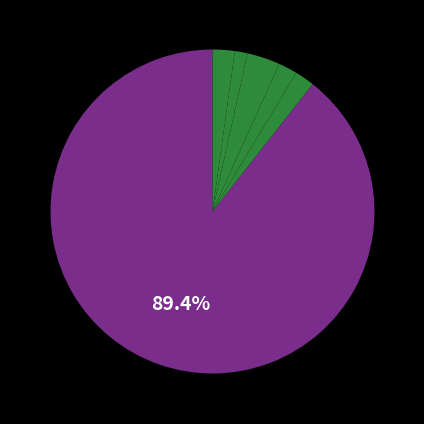

Which slice is the smallest?

SBIN